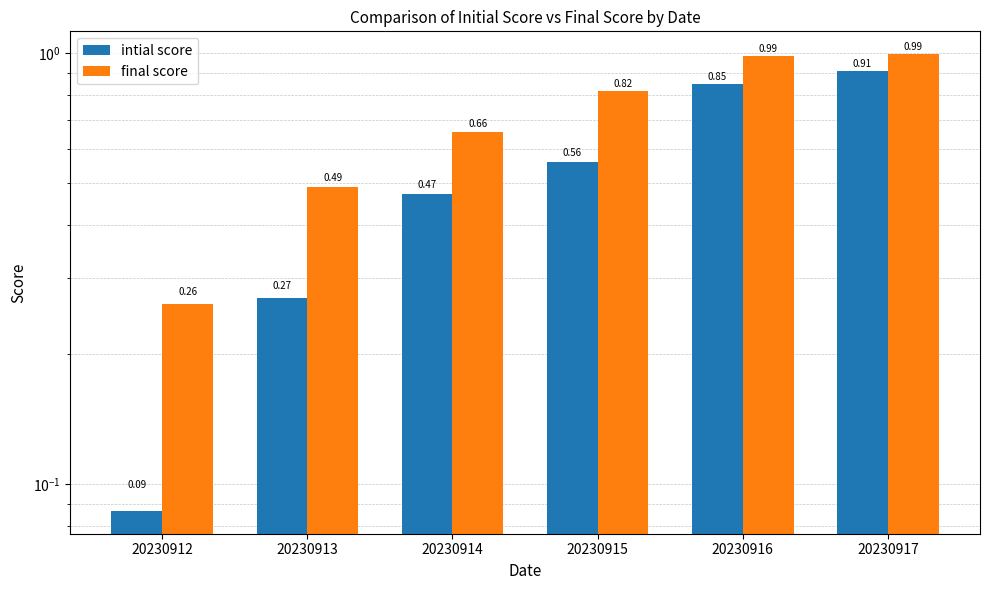

Between 20230913 and 20230915, which is larger?

20230915